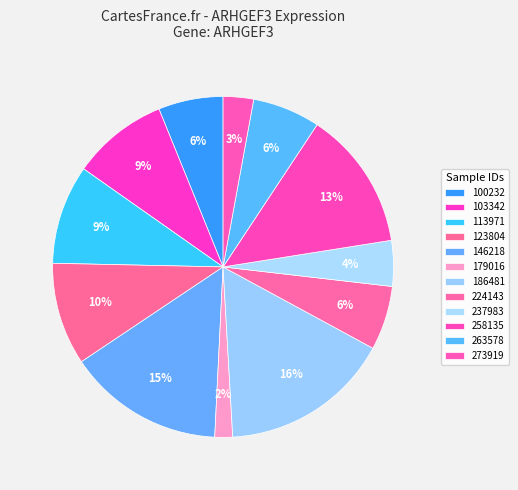

What is the change in value from 179016 to 263578?

+24.4